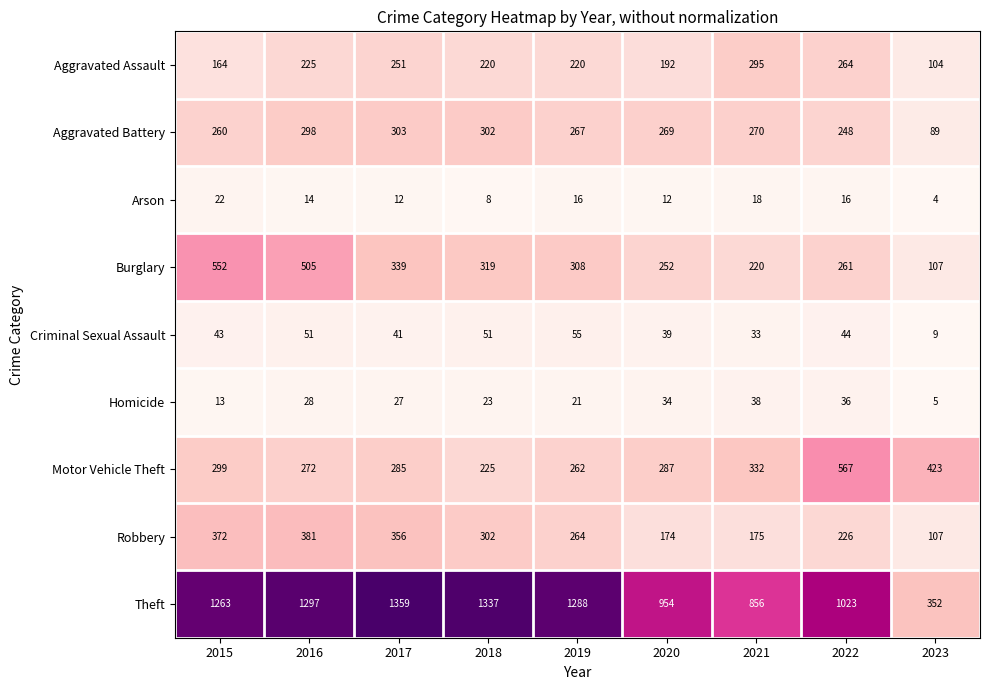

How many data points in Motor Vehicle Theft are less than 287?

4